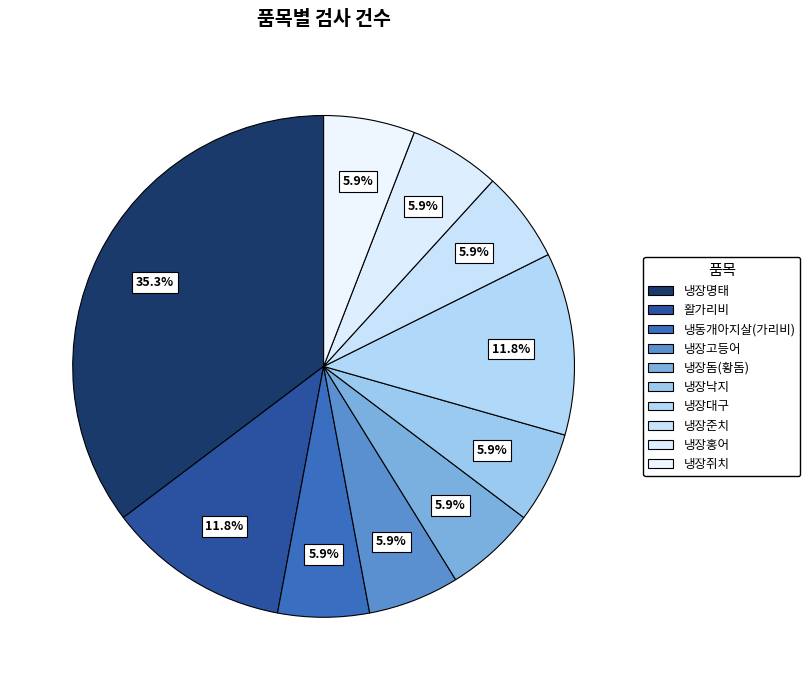

Do 냉장고등어 and 냉장돔(황돔) together represent more than half of the pie?

No